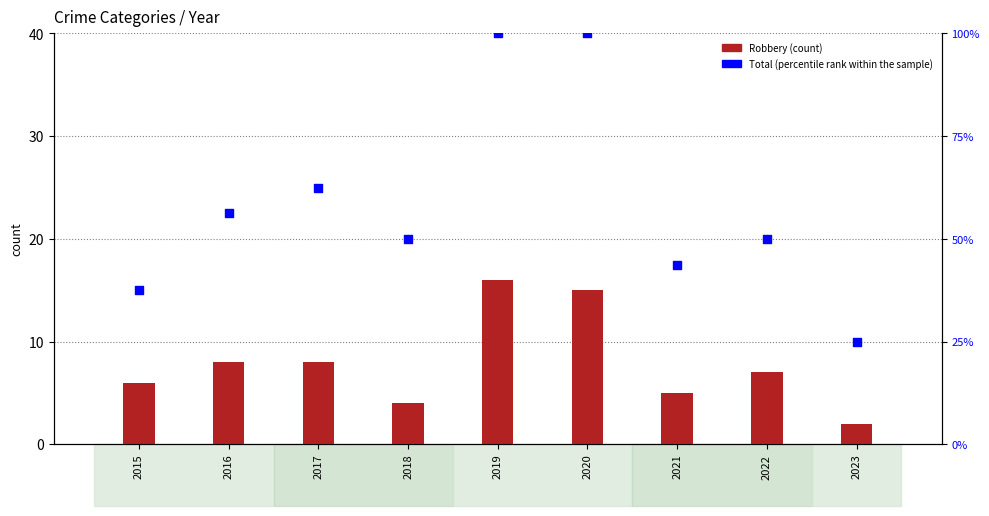

Is the value of Robbery (count) at 2016 greater than the value of Total (percentile rank within the sample) at 2017?

No